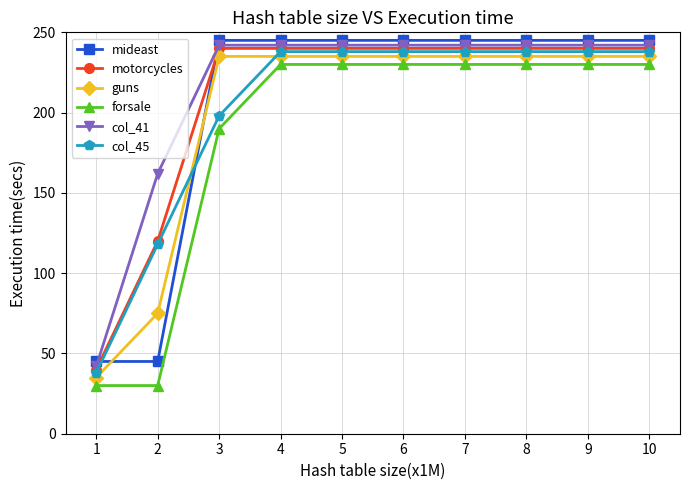

Reading left to right, list all the values displayed in this chart.

mideast: 45	45	245	245	245	245	245	245	245	245
motorcycles: 40	120	240	240	240	240	240	240	240	240
guns: 35	75	235	235	235	235	235	235	235	235
forsale: 30	30	190	230	230	230	230	230	230	230
col_41: 42	162	242	242	242	242	242	242	242	242
col_45: 38	118	198	238	238	238	238	238	238	238